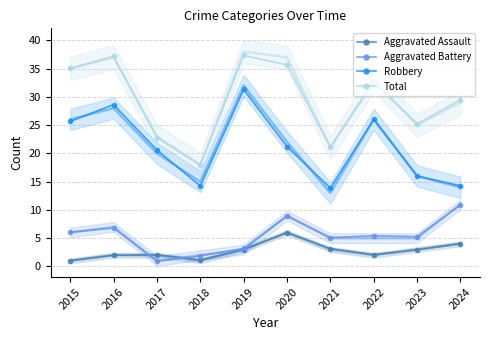

What are all the series names shown in the legend?

Aggravated Assault, Aggravated Battery, Robbery, Total